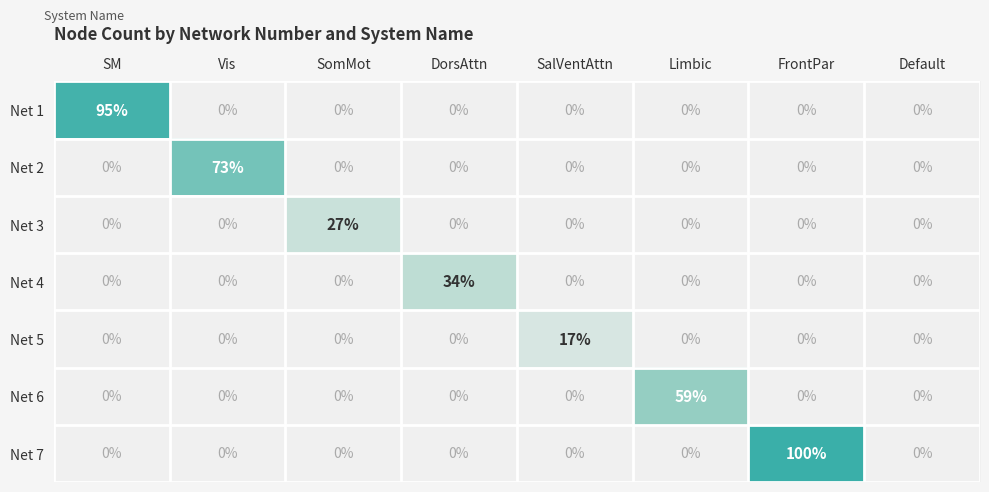

List the series in order of their peak value, highest first.

Net 7, Net 1, Net 2, Net 6, Net 4, Net 3, Net 5